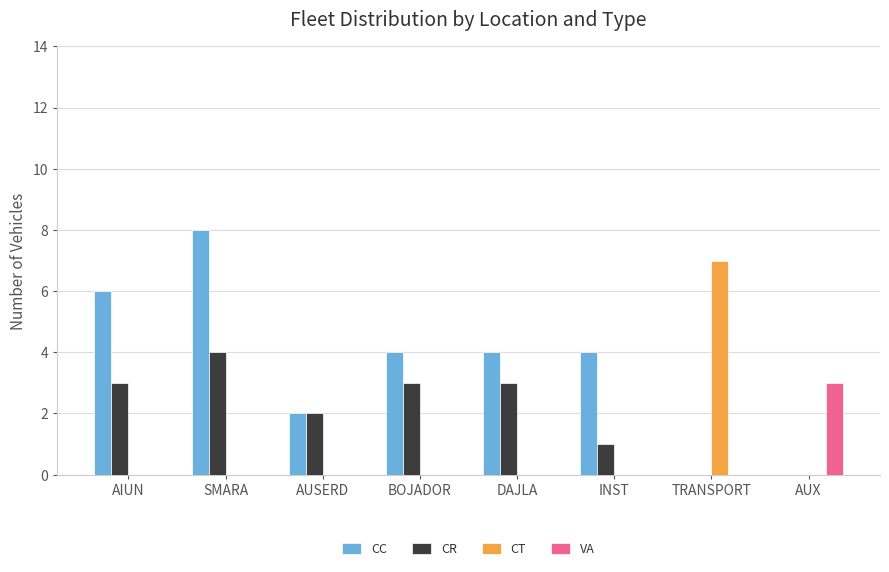

Does the chart contain stacked bars?

No